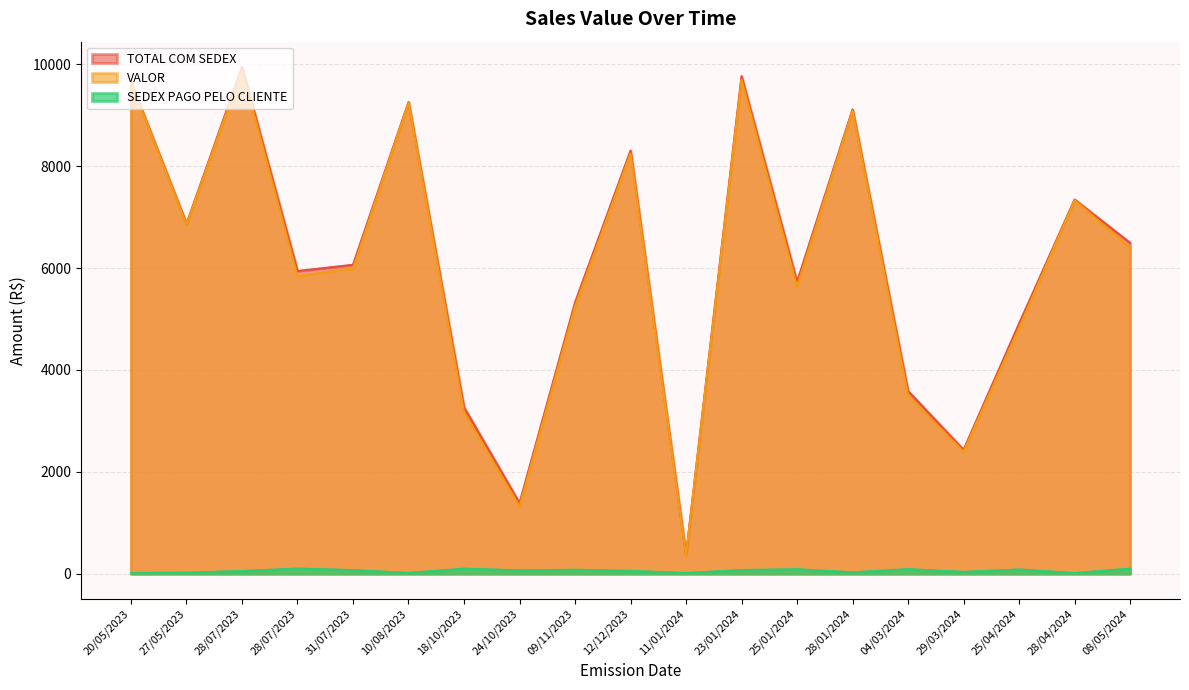

What are all the series names shown in the legend?

TOTAL COM SEDEX, VALOR, SEDEX PAGO PELO CLIENTE